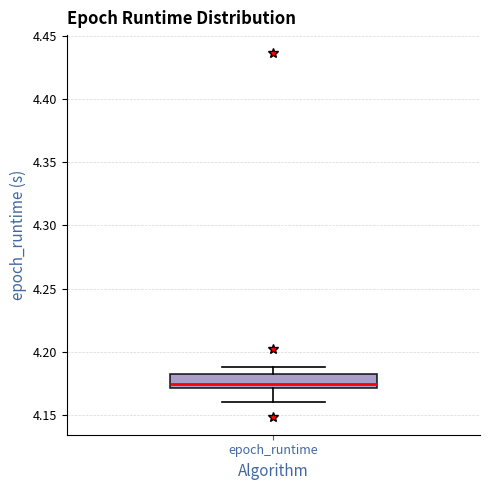

Transcribe this box plot: give where the median line is, the range the box spans, and where the two whiskers end, as read against the y-axis. The values are not printed on the chart, so give them approximately, as read against the axis.

median 4.175, box 4.170 to 4.185, whiskers 4.160 to 4.190